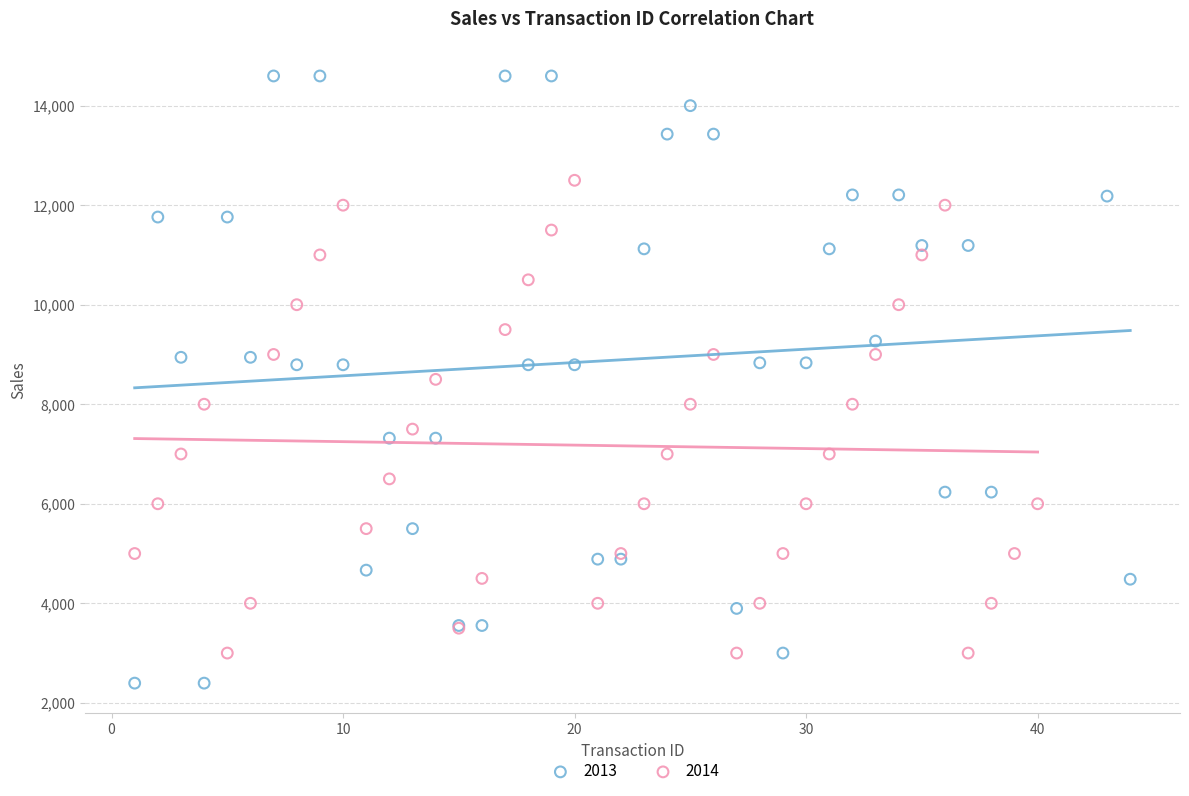

Which series has the largest Y range (max minus min)?

2013